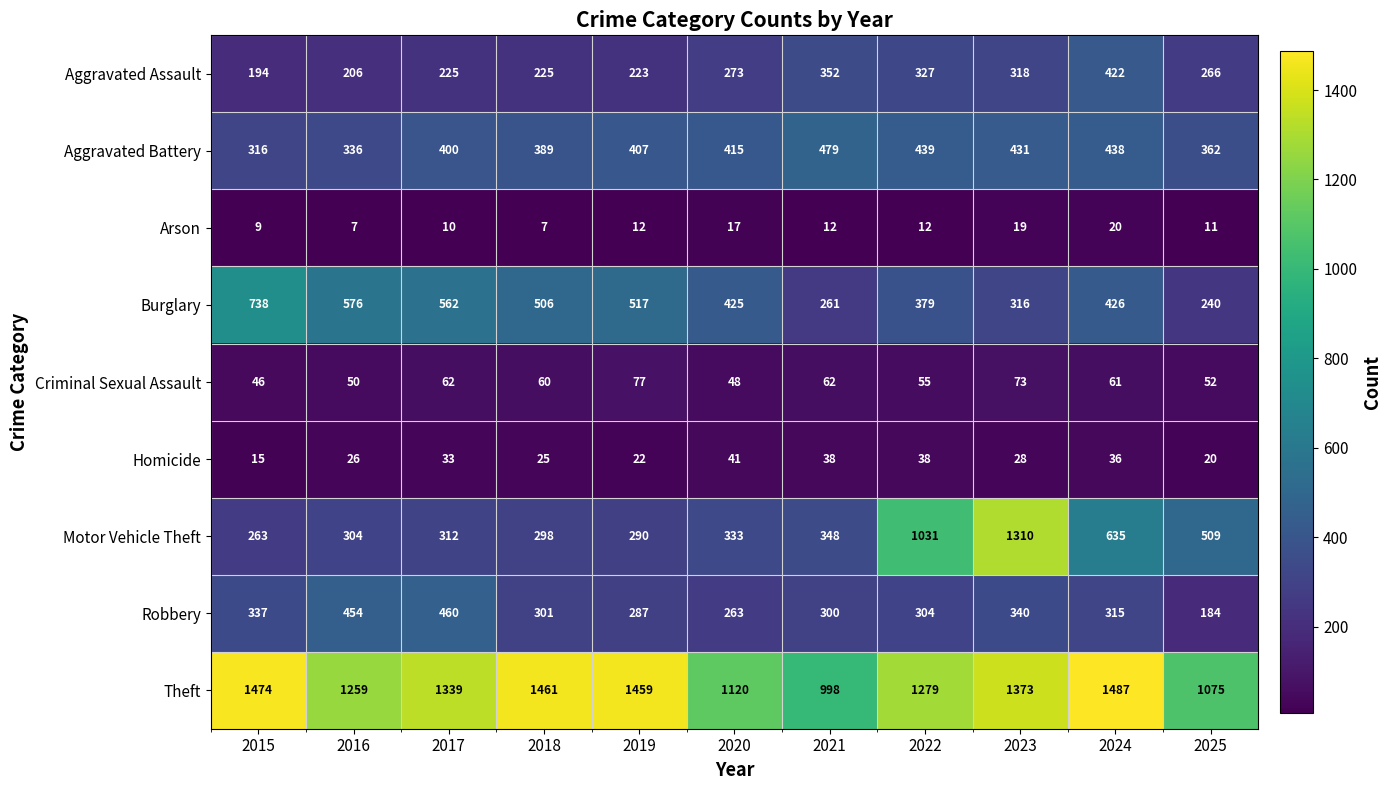

Rank the series at 2018 from highest to lowest value.

Theft, Burglary, Aggravated Battery, Robbery, Motor Vehicle Theft, Aggravated Assault, Criminal Sexual Assault, Homicide, Arson